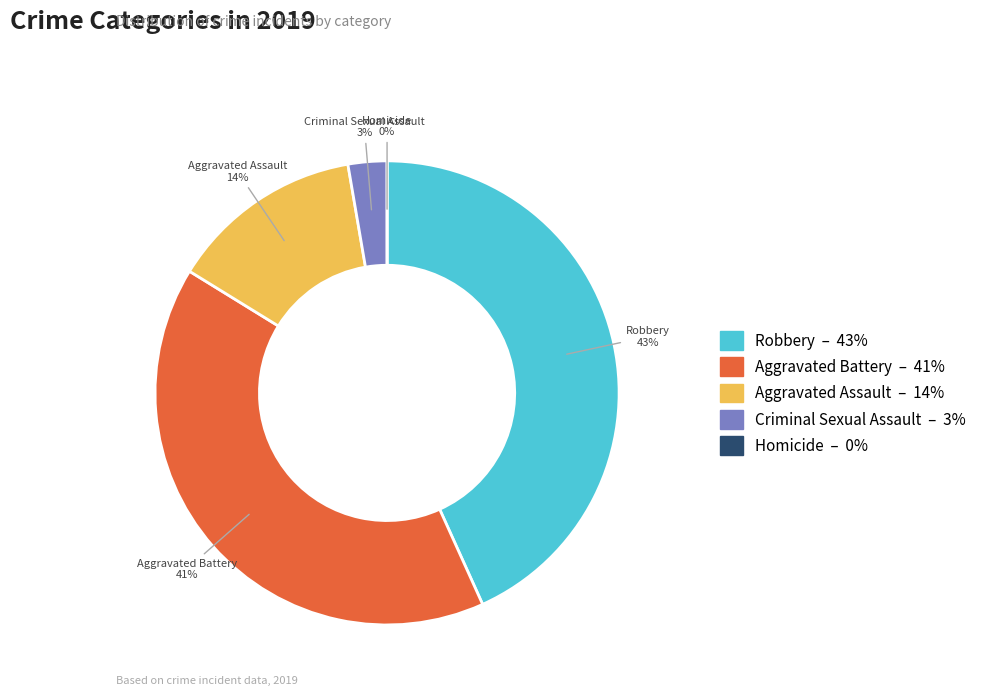

The Homicide slice represents 0% of the pie. True or false?

True